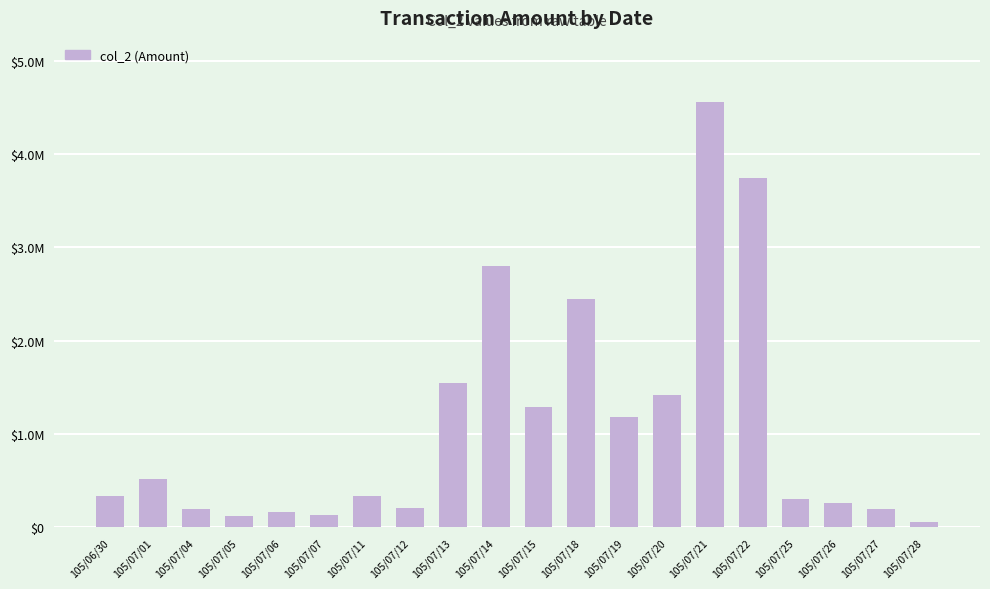

Are the bars horizontal?

No